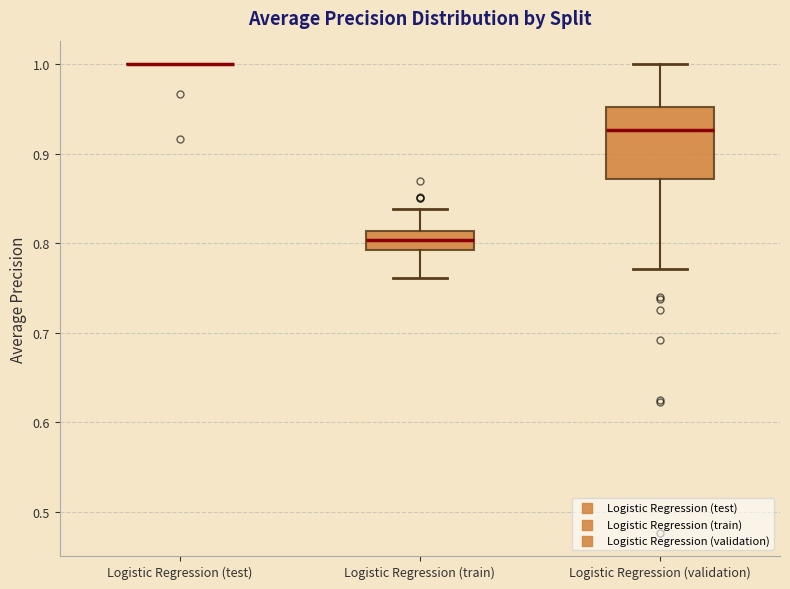

Where does the upper whisker of the box for Logistic Regression (train) end on the y-axis? The values are not printed on the chart, so give them approximately, as read against the axis.

0.84